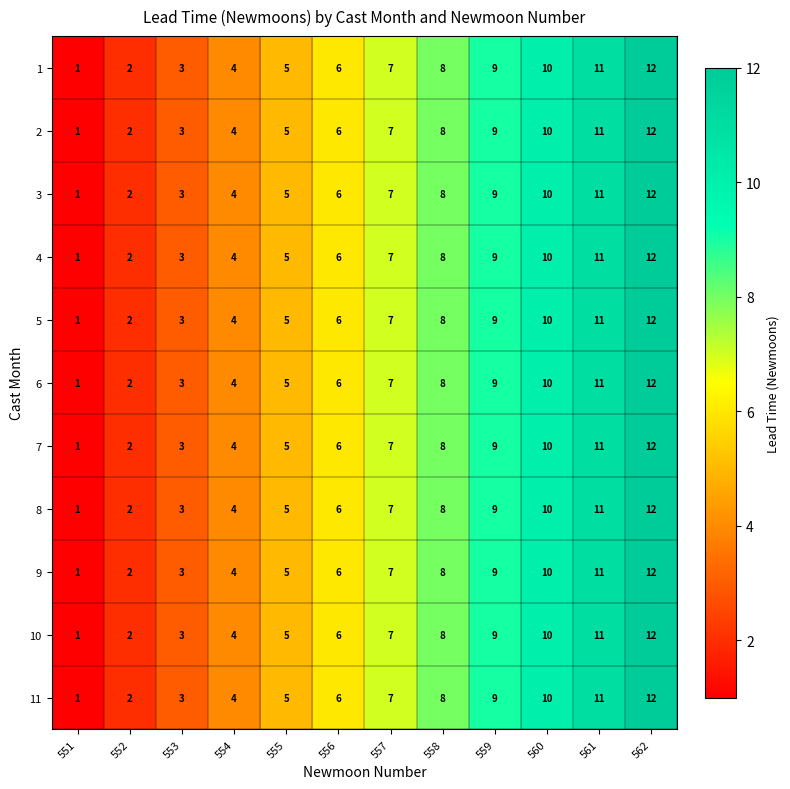

The 6 series shows 11 at 561. True or false?

True